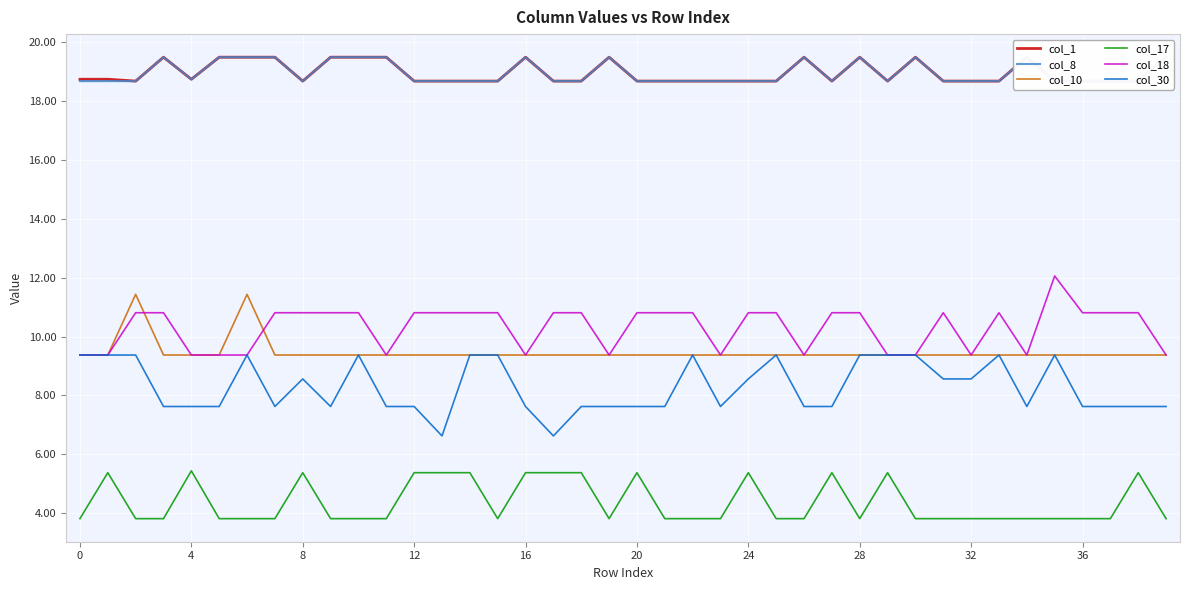

Which series has the largest total across all categories?

col_1